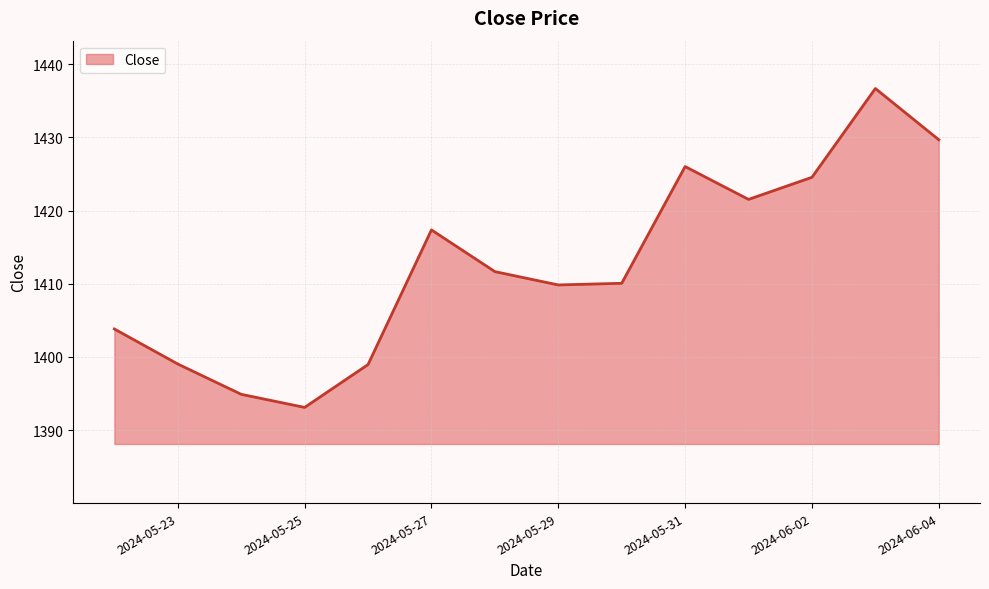

What is the minimum value shown in the chart?

1393.1